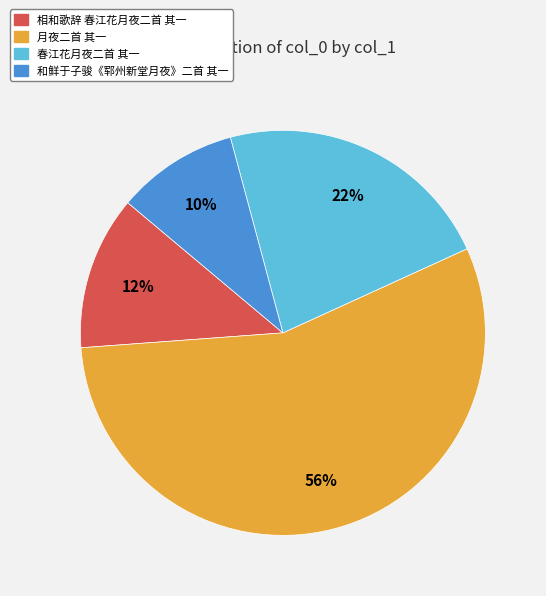

How many slices are in this pie chart?

4